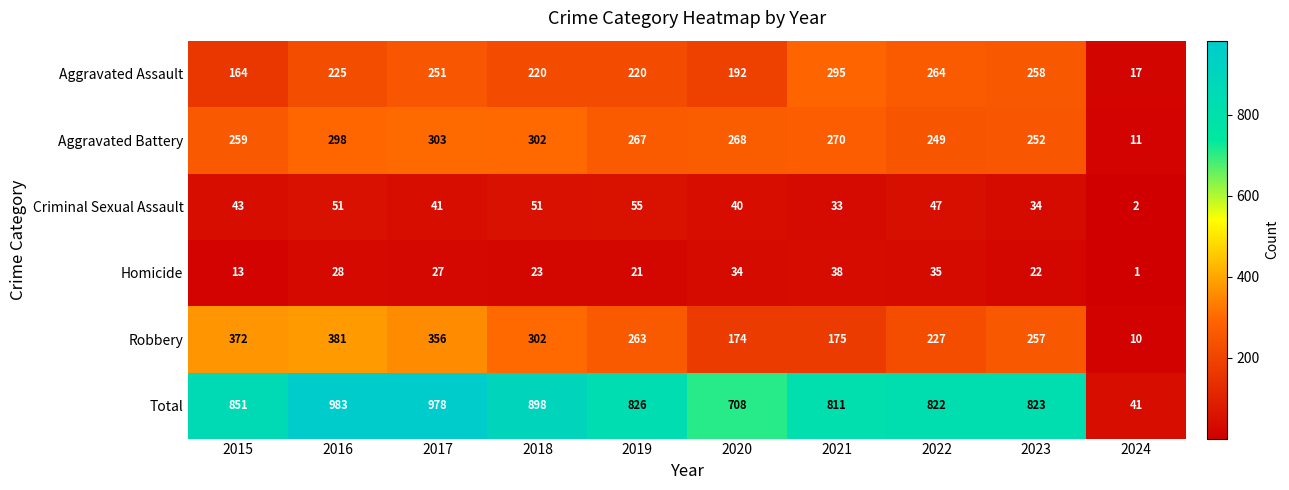

Where is Robbery nearest to the value 195?

2021